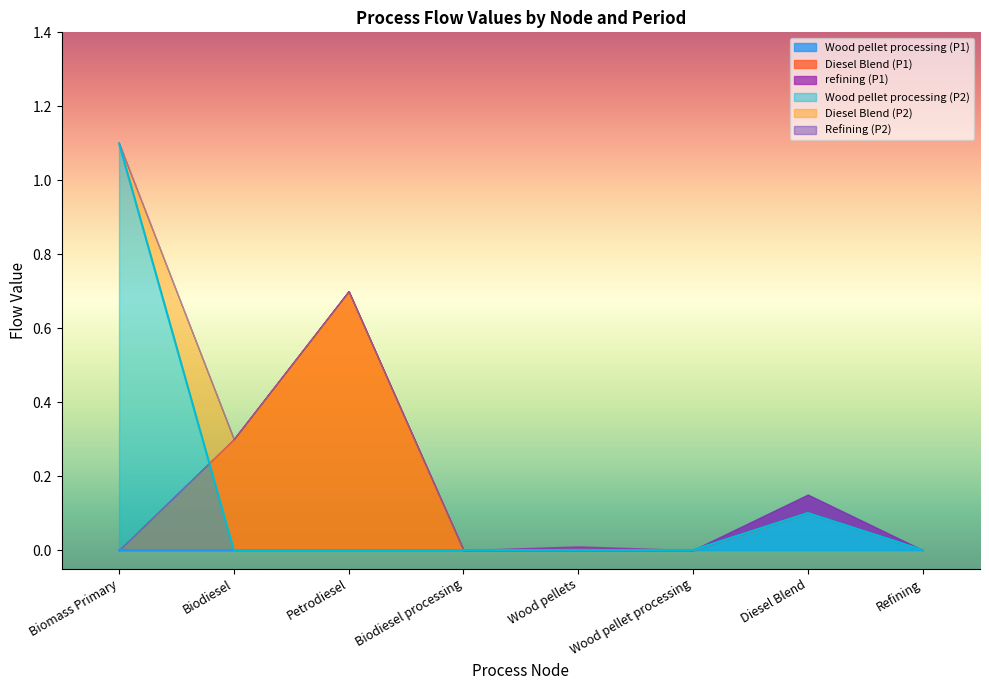

The value of Wood pellet processing (P2) at Refining is 0.0. True or false?

True